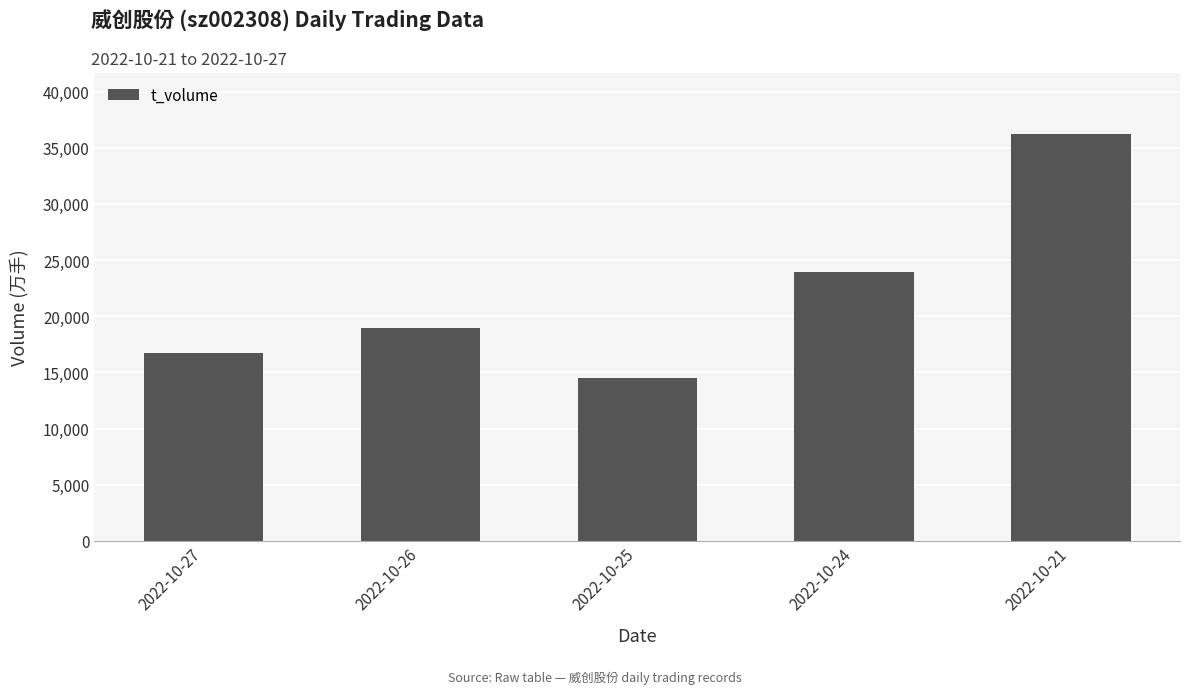

List the labels in order of value, largest first.

2022-10-21, 2022-10-24, 2022-10-26, 2022-10-27, 2022-10-25